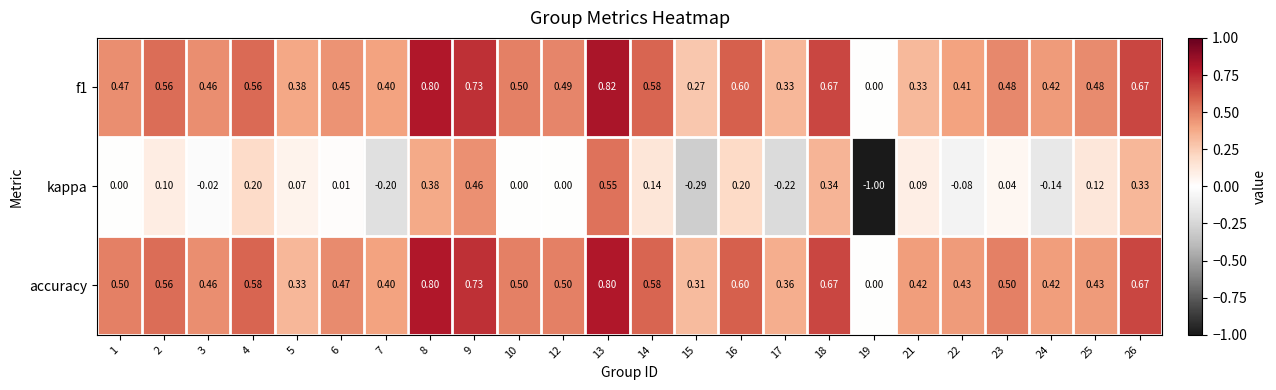

What is the total value across all series at 5?

0.8